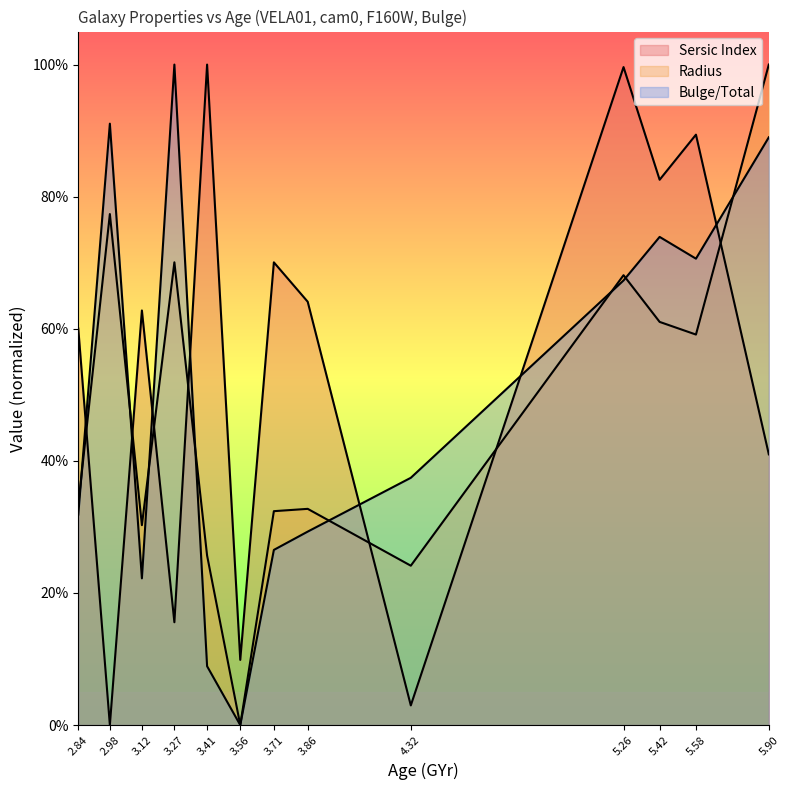

List the labels in order of Sersic Index value, smallest first.

2.98, 4.32, 3.56, 3.27, 5.90, 2.84, 3.12, 3.86, 3.71, 5.42, 5.58, 5.26, 3.41